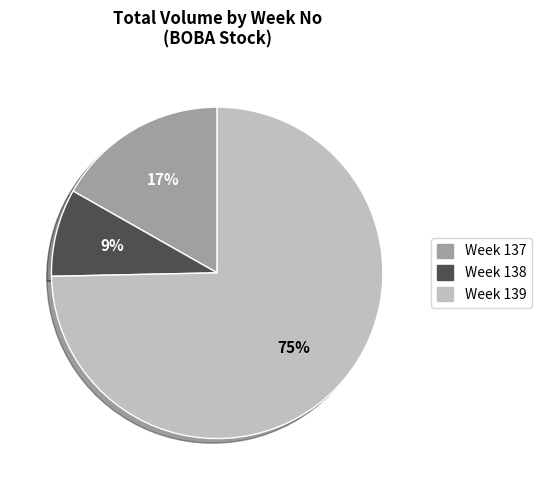

To the nearest percent, what is the average slice percentage?

33%